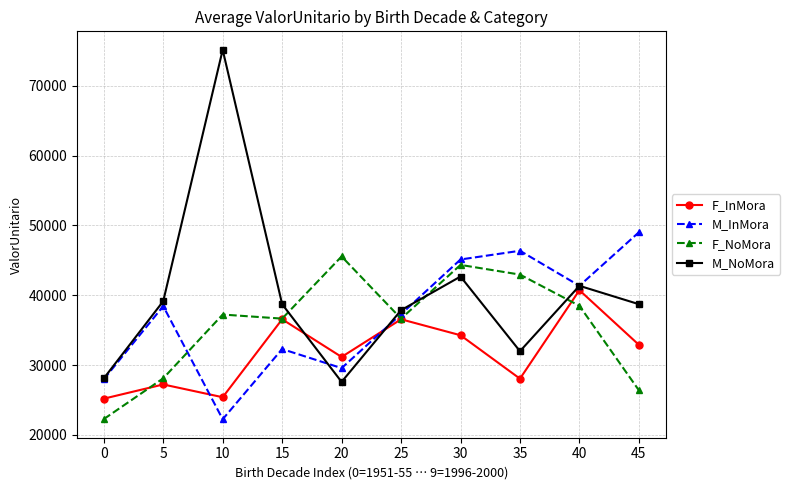

What is the smallest value displayed?

22246.3